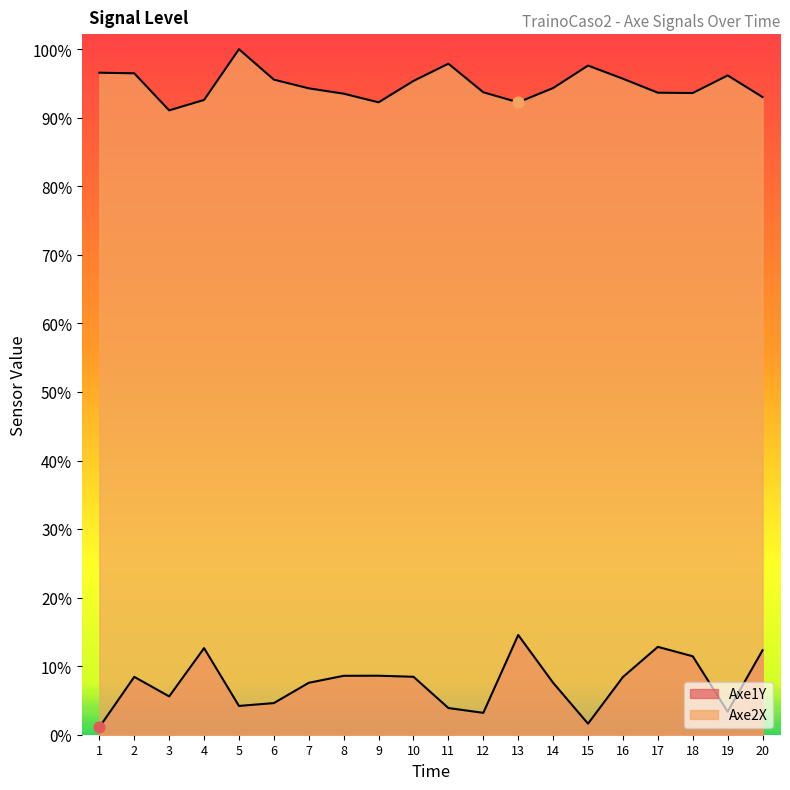

Is the value of Axe2X at 16 greater than the value of Axe1Y at 11?

Yes